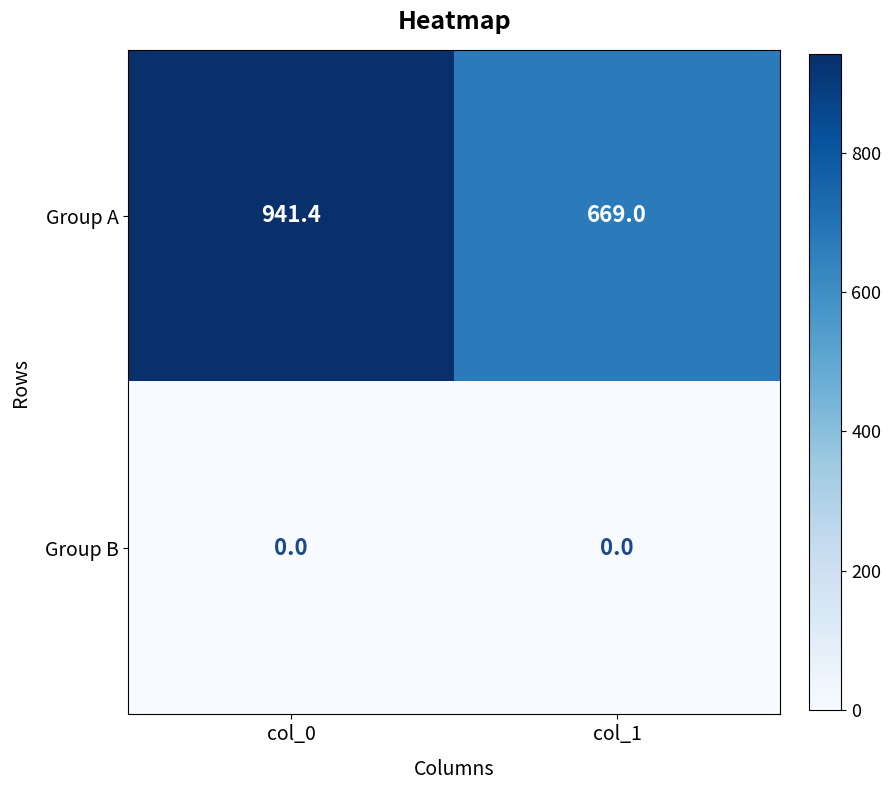

What is the greatest value displayed?

941.4